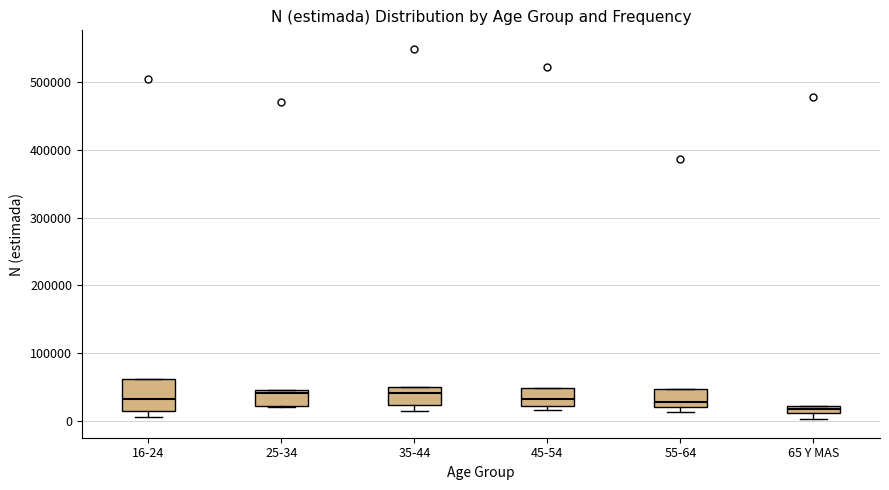

Where is the lower edge of the box for 45-54 on the y-axis? The values are not printed on the chart, so give them approximately, as read against the axis.

20000